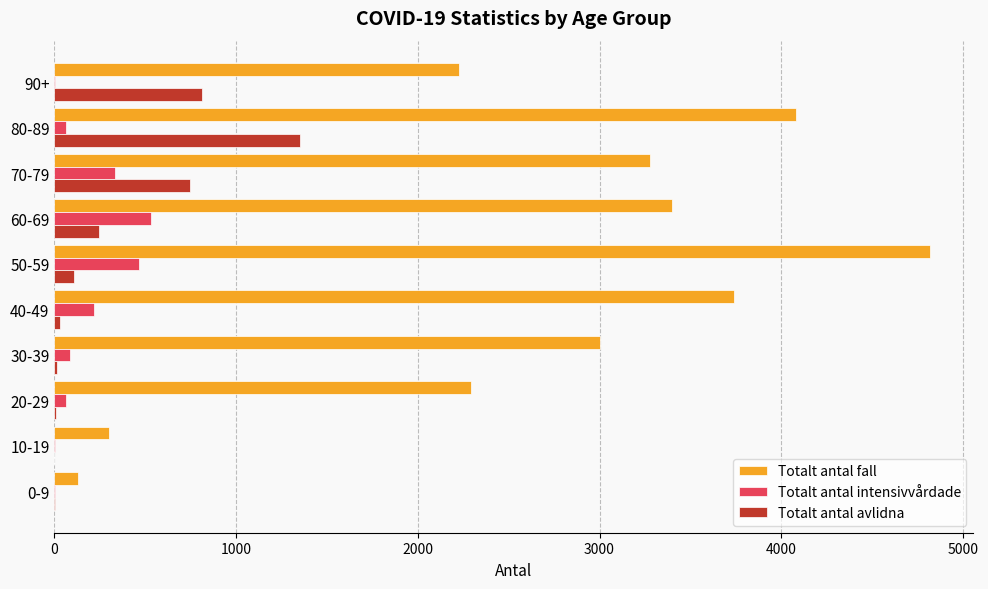

What is the greatest value displayed?

4817